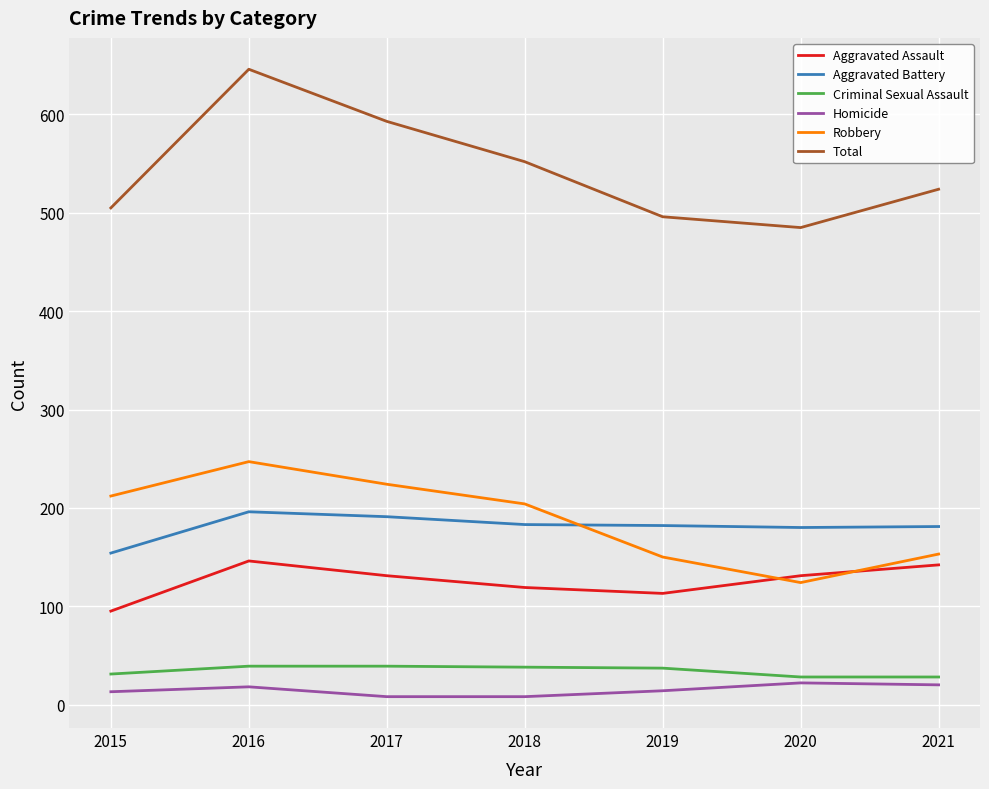

Which series has the largest range (max minus min)?

Total